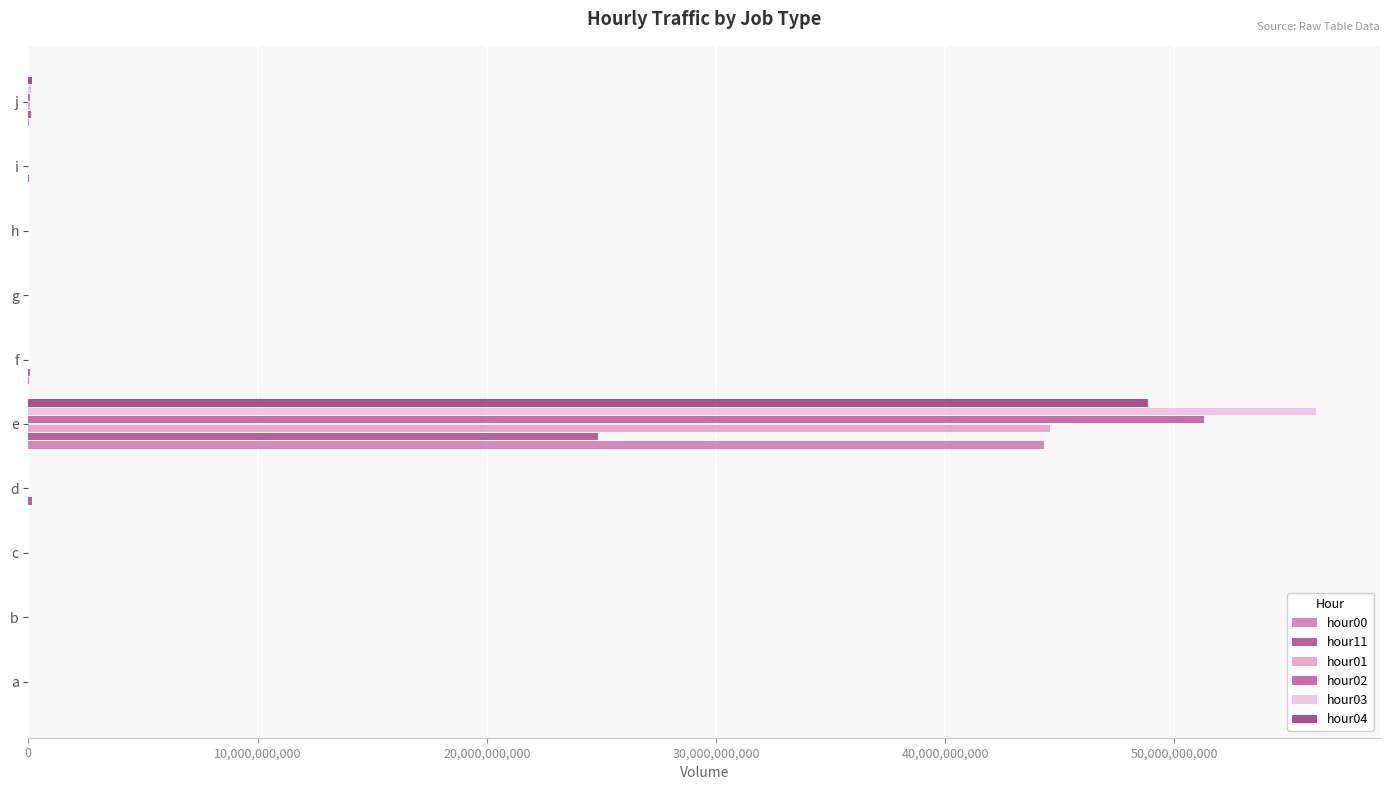

Which series has the largest total across all categories?

hour03